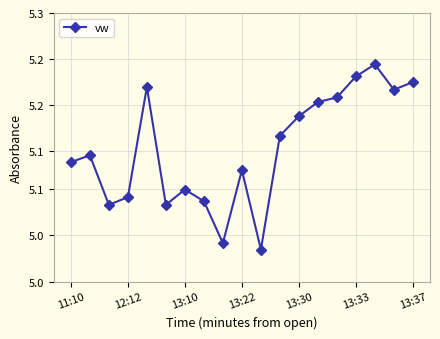

Is this an area chart (filled region under the line)?

No